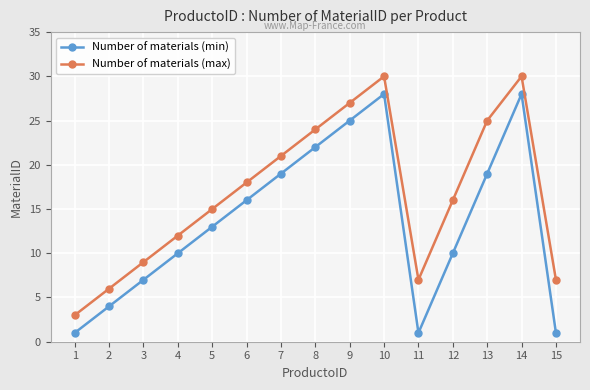

How many Number of materials (min) values are between 4 and 22?

9